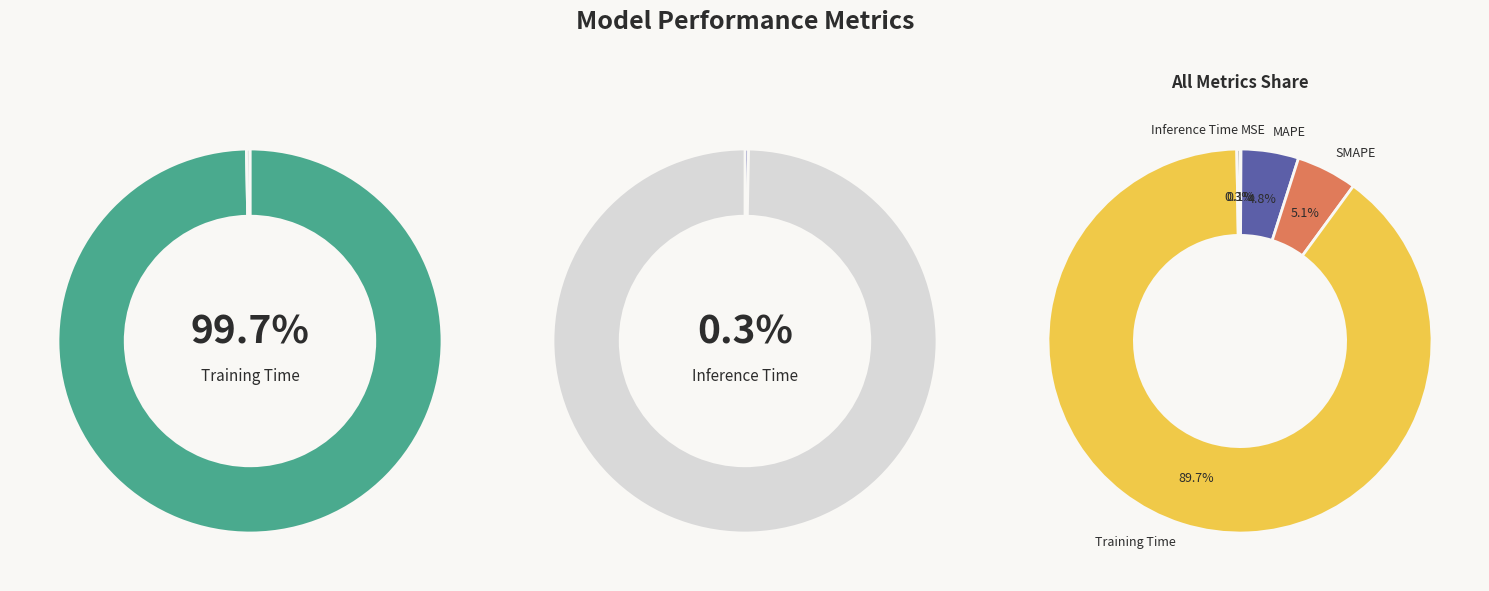

Between MSE and Inference Time, which is larger?

Inference Time